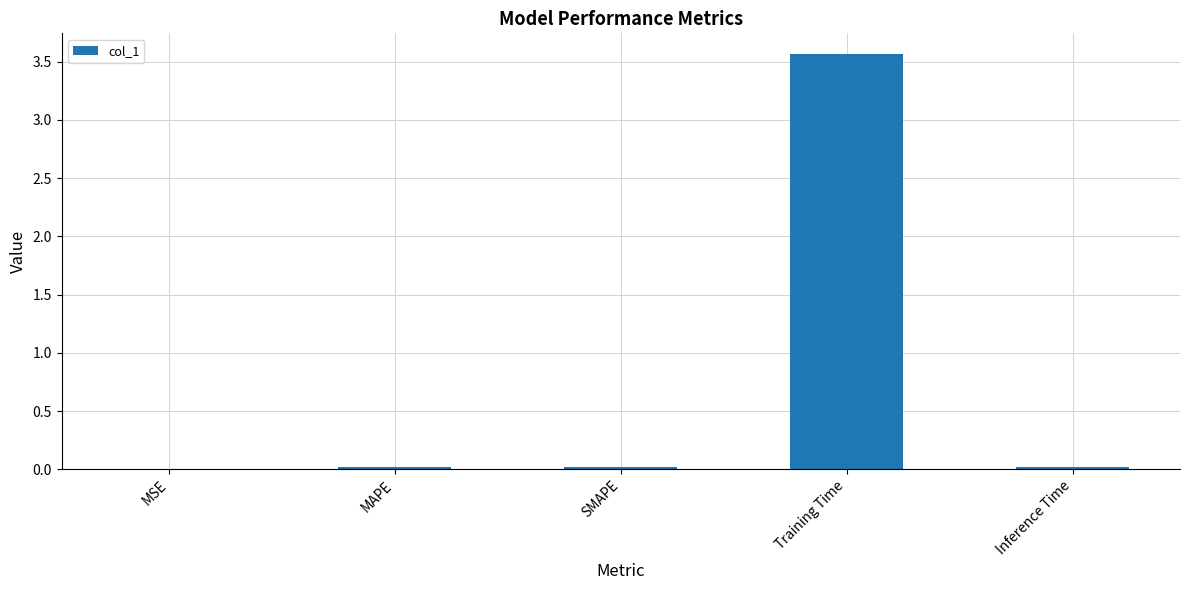

Is it true that the value at Training Time is 2.0?

False